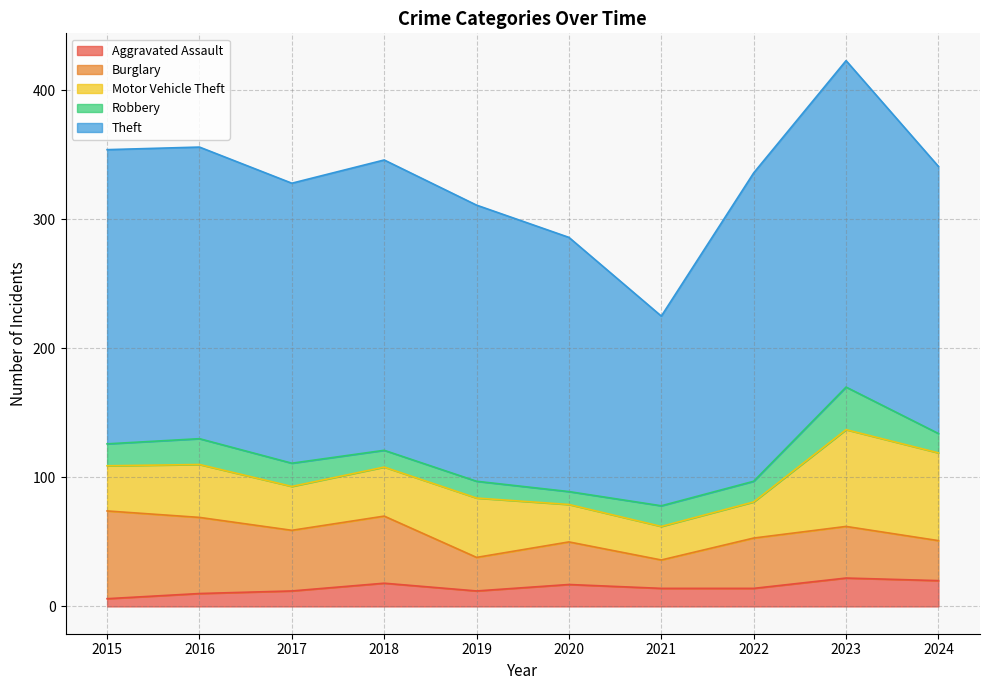

Between 2019 and 2017, which is larger?

2019